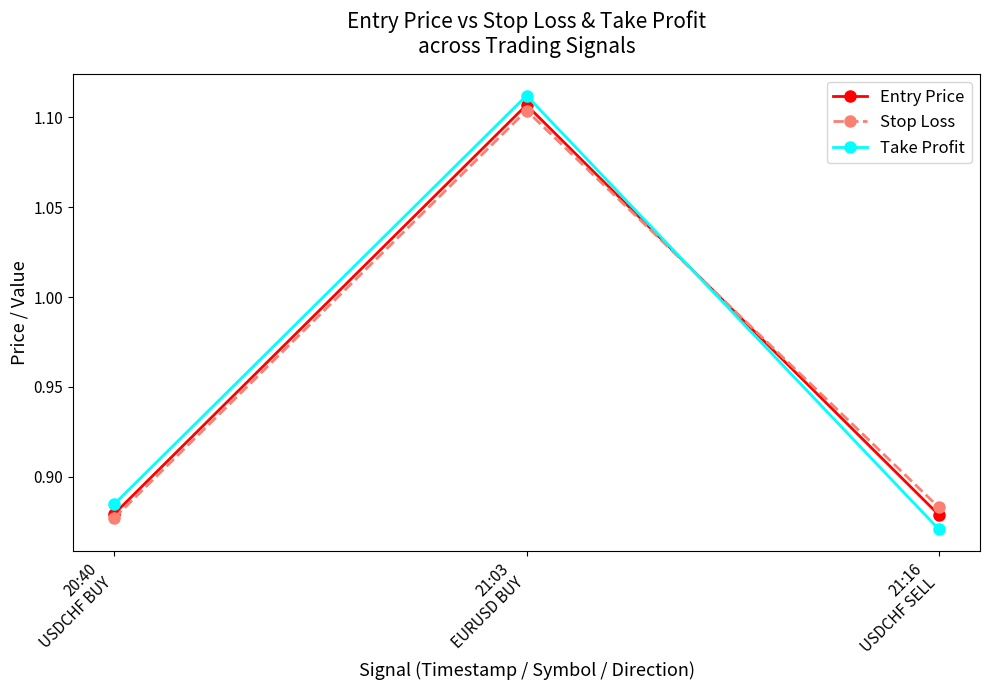

Which series has the largest range (max minus min)?

Take Profit